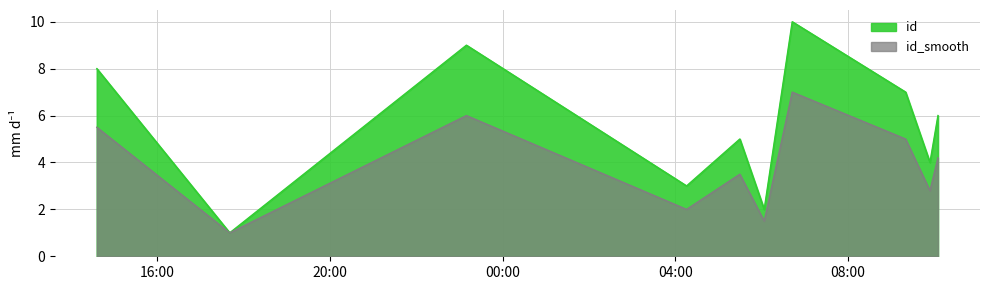

What is the sum of all id values?

55.0